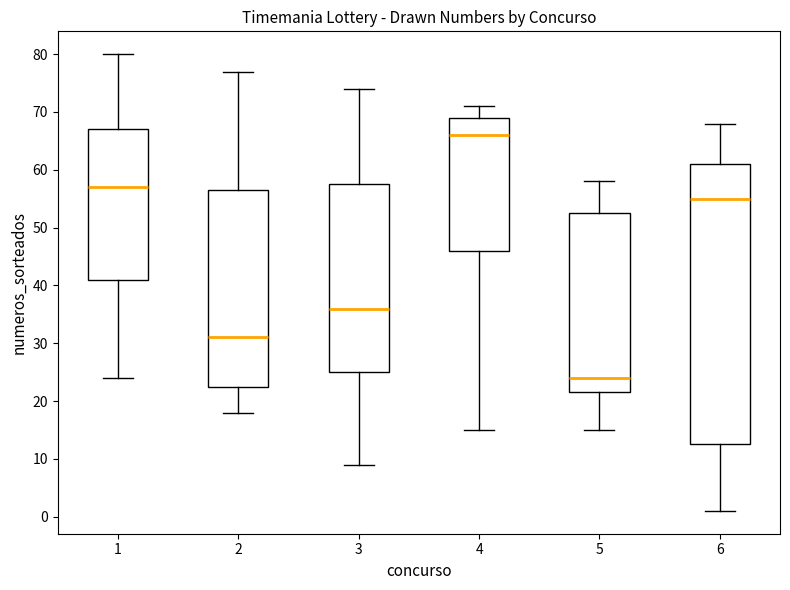

Where does the median line of the box at x = 3 sit on the y-axis? The values are not printed on the chart, so give them approximately, as read against the axis.

36